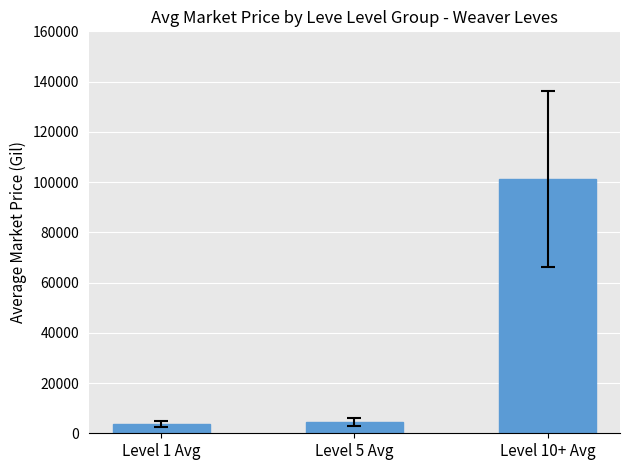

Which label corresponds to the largest value in the chart?

Level 10+ Avg